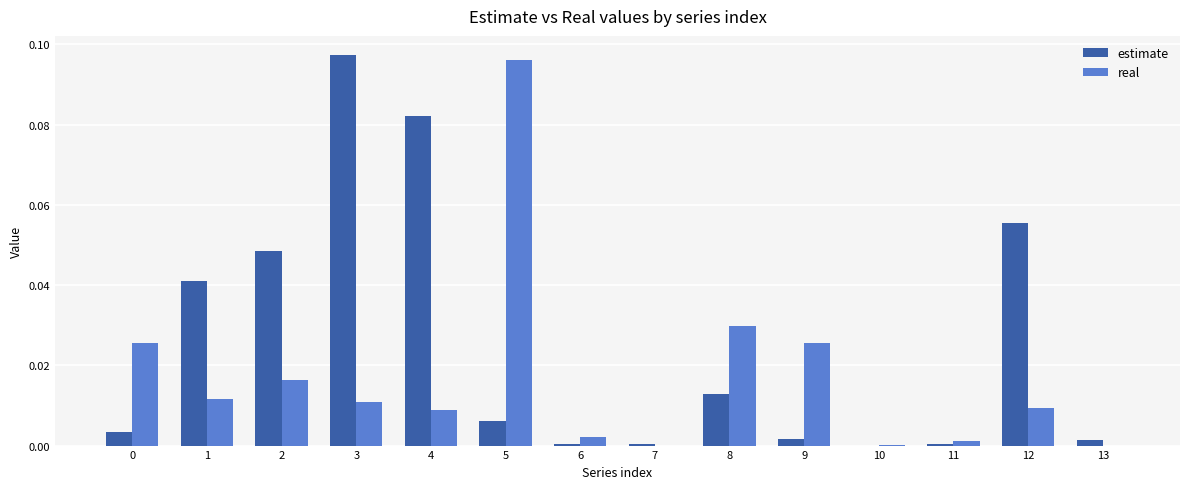

How many groups of bars are there?

14